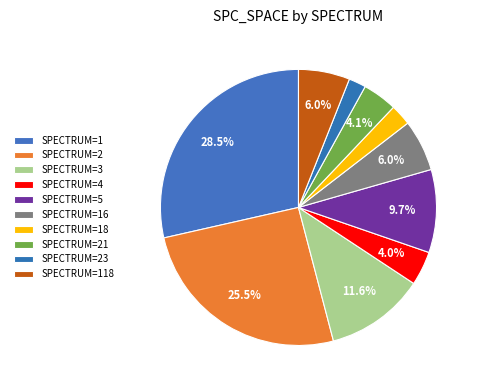

How many slices are in this pie chart?

10